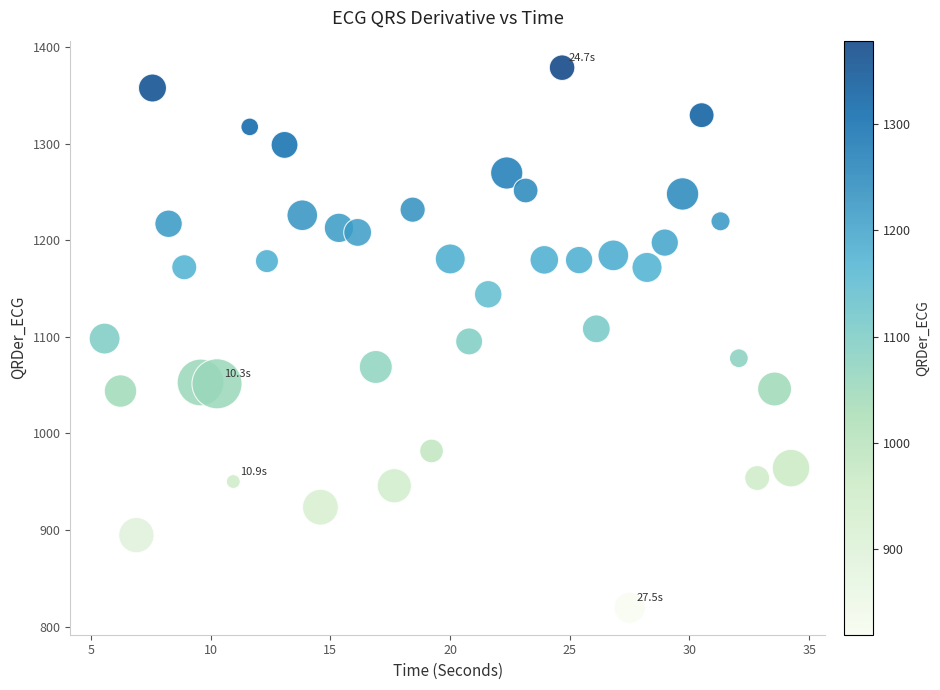

What is the range of Y values (max minus min)?

558.9